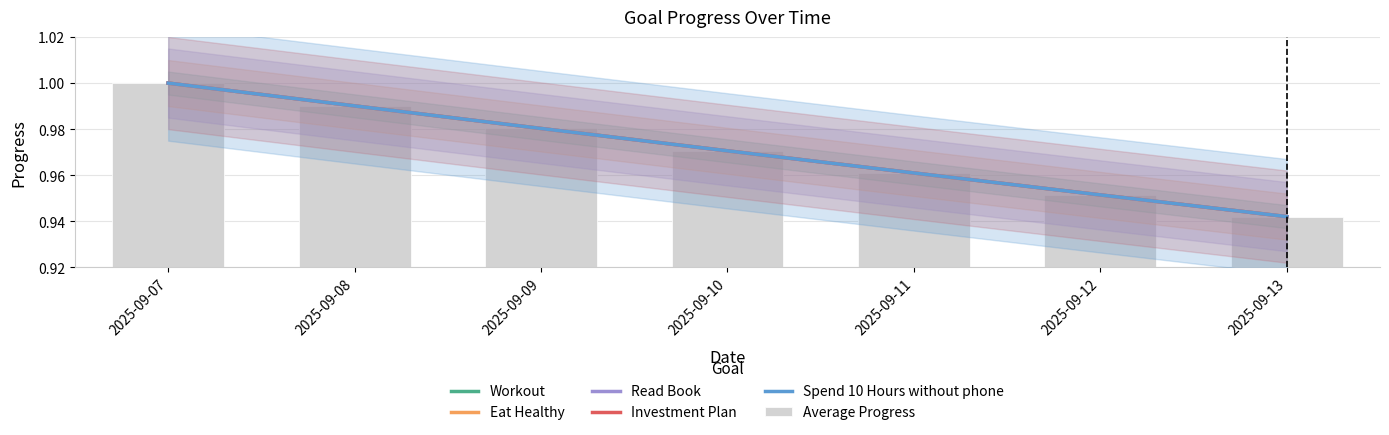

Does the chart contain stacked bars?

No